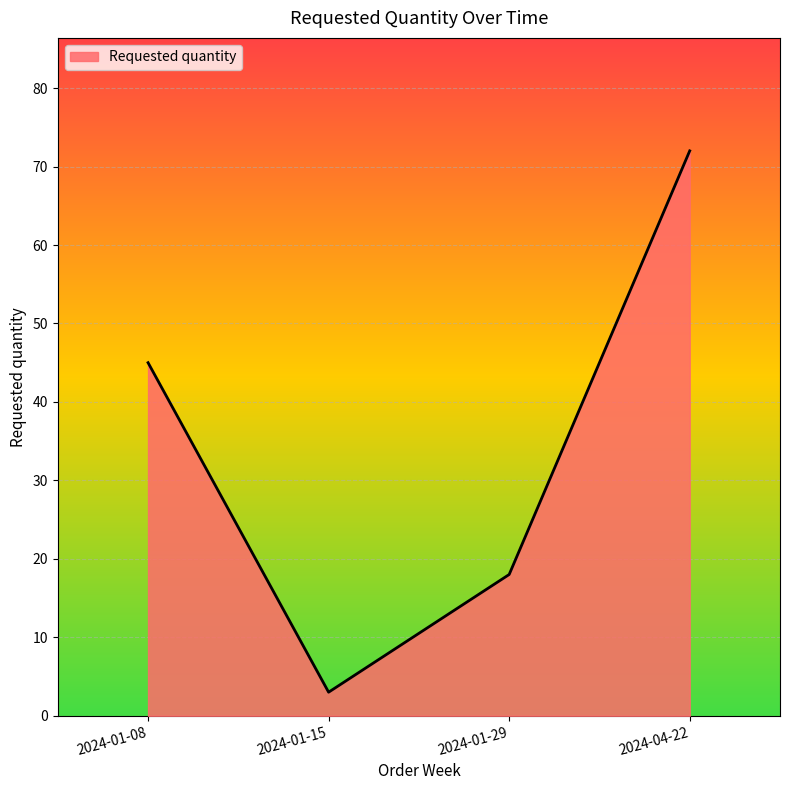

What position from the left is 2024-01-15?

2